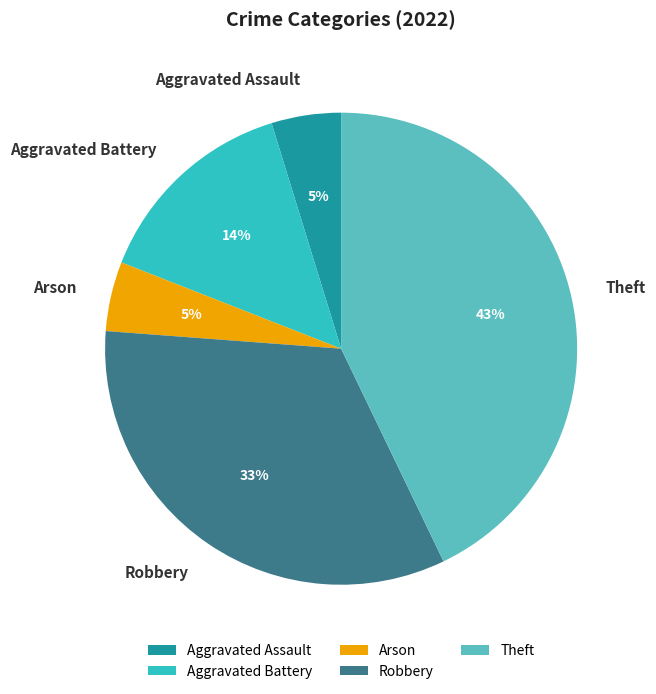

Is it true that Aggravated Battery is 14% of the pie?

True